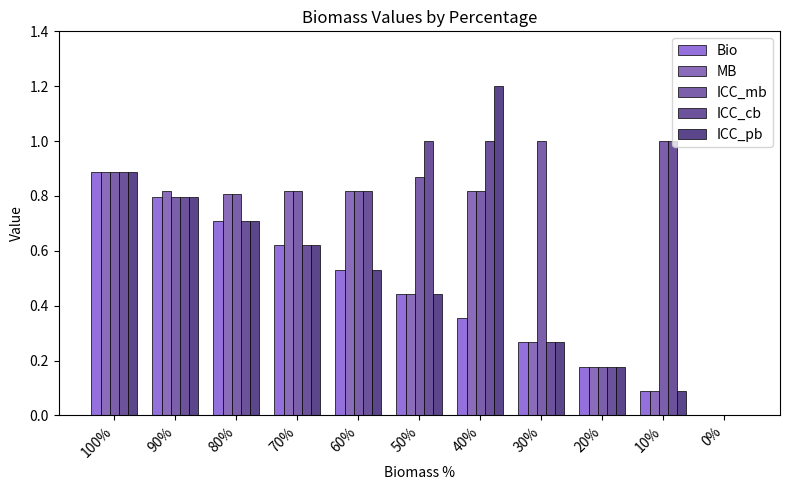

Which category has the highest value in the Bio series?

100%